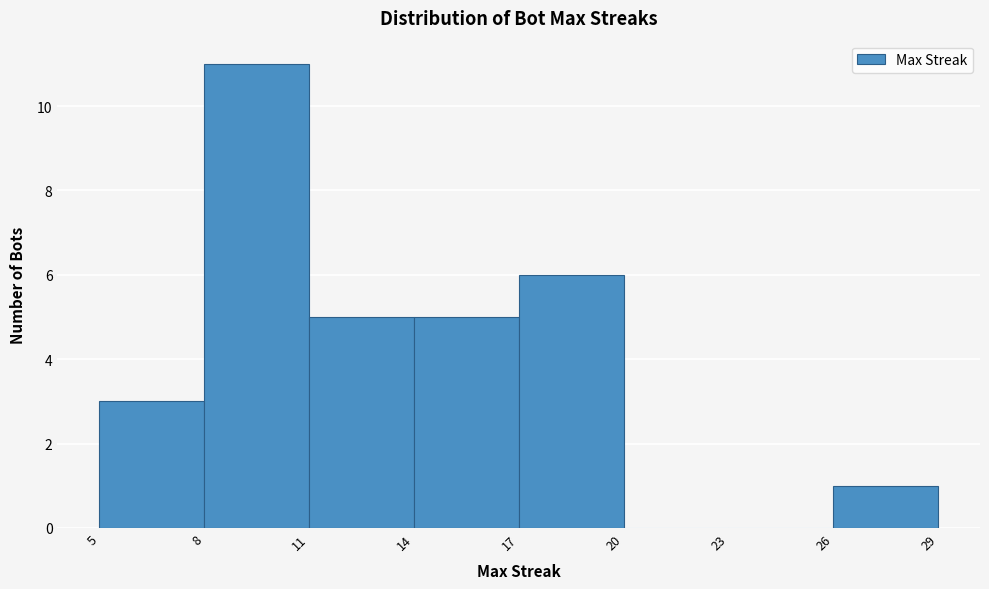

How tall is the bar that spans 14 to 17 on the x-axis? The values are not printed on the chart, so give them approximately, as read against the axis.

5